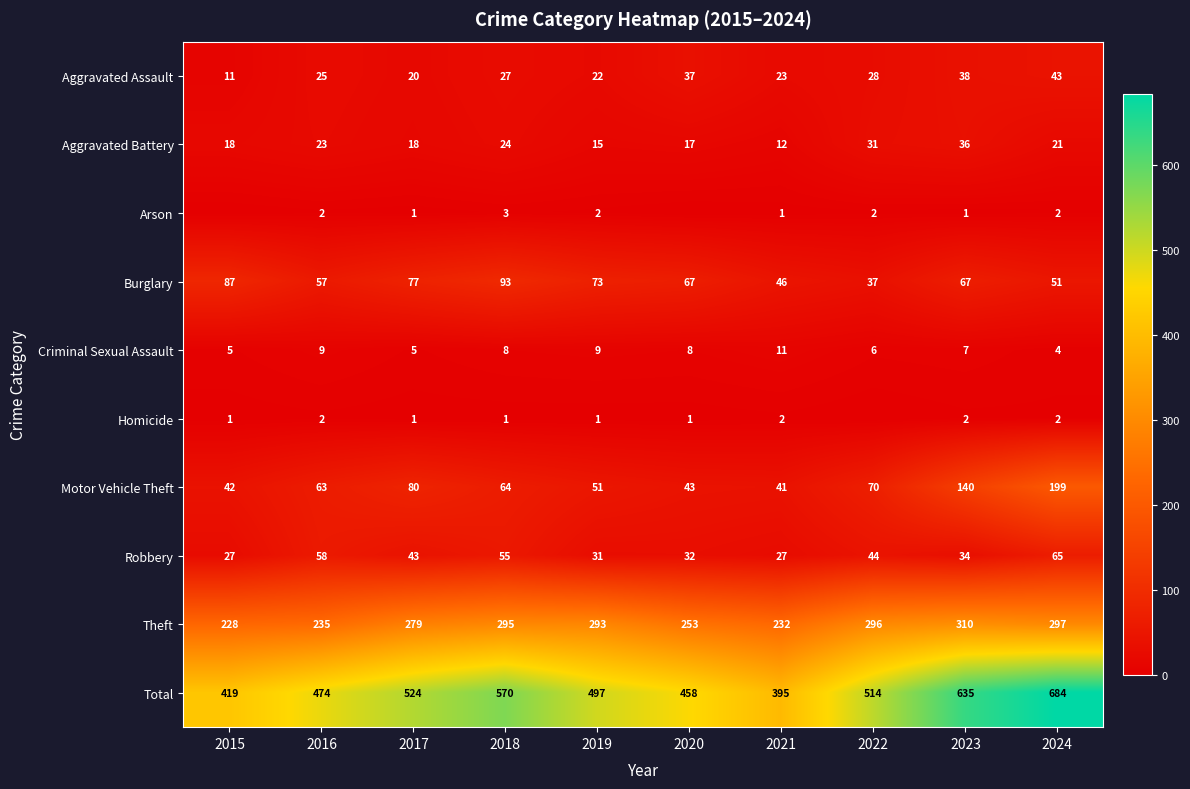

At which category does the chart reach its minimum across all series?

2015